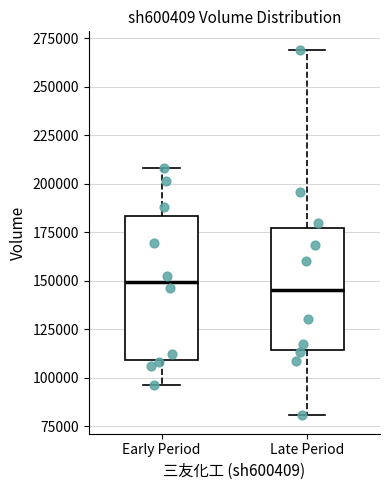

Where does the median line of the box for Early Period sit on the y-axis? The values are not printed on the chart, so give them approximately, as read against the axis.

150000